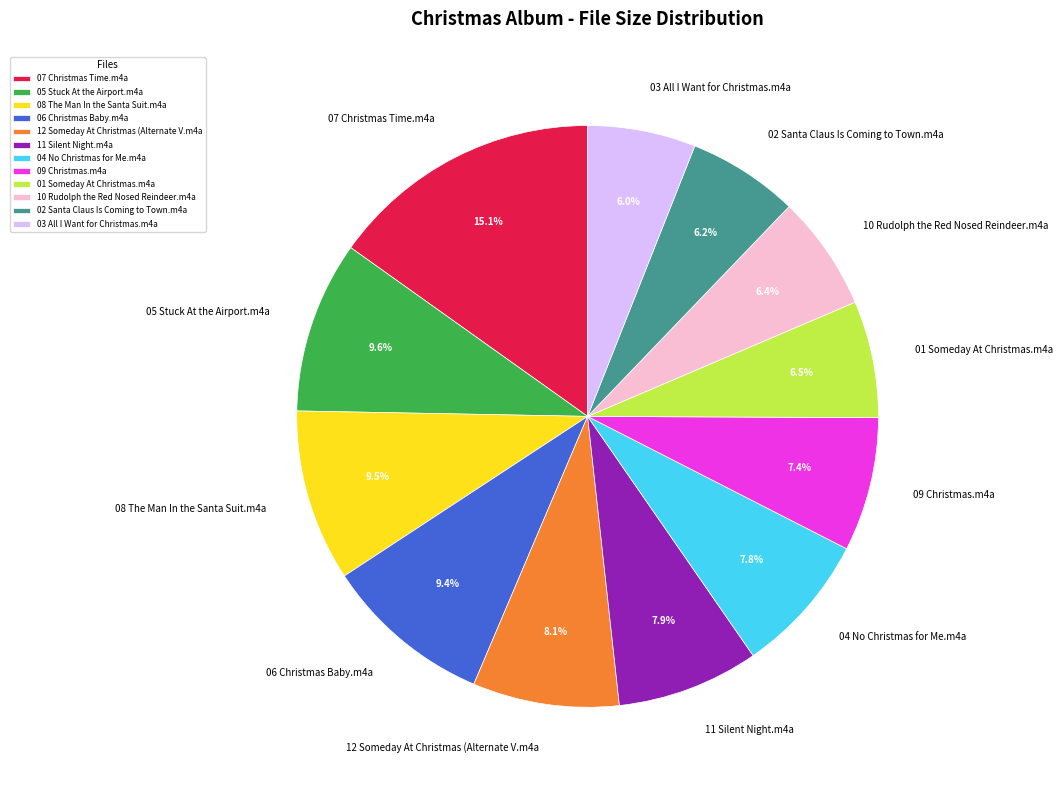

To the nearest percent, what is the difference between the largest and smallest slice percentages?

9%